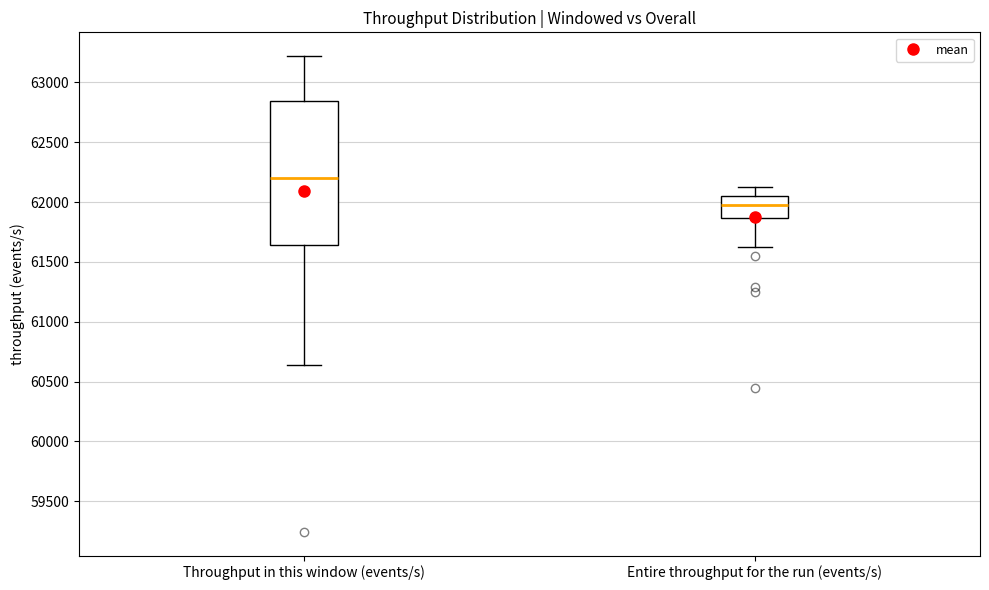

Reading left to right, transcribe this box plot: for each box, give where its median line is, the range the box spans, and where its two whiskers end, as read against the y-axis. The values are not printed on the chart, so give them approximately, as read against the axis.

Throughput in this window (events/s): median 62200, box 61650 to 62850, whiskers 60650 to 63200
Entire throughput for the run (events/s): median 61950, box 61850 to 62050, whiskers 61650 to 62100